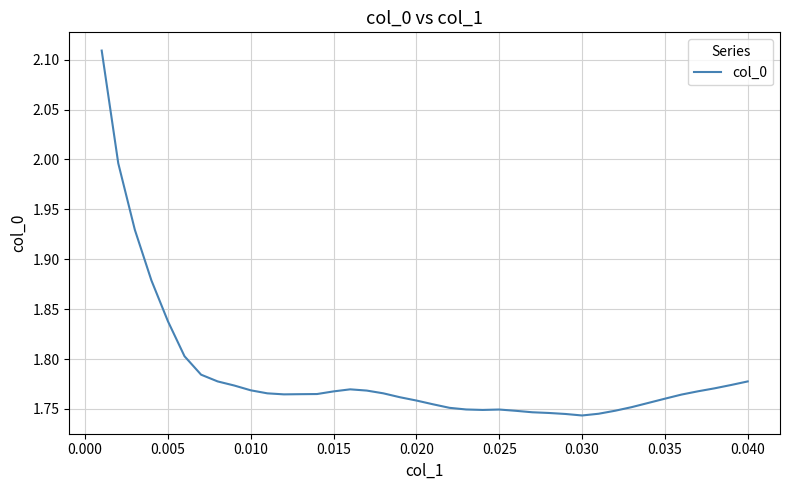

What is the difference between the maximum and minimum values?

0.4